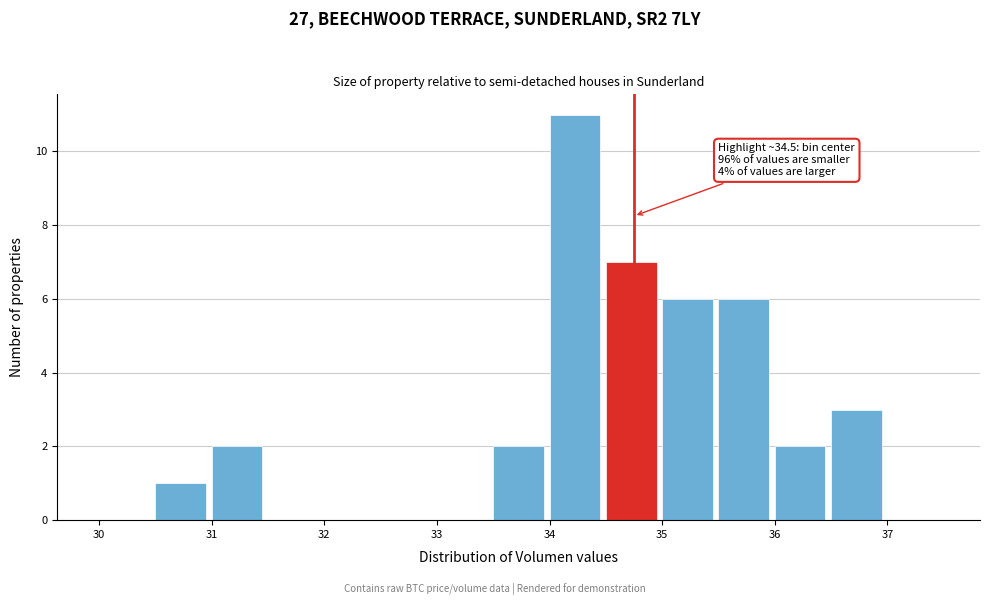

Over which range of the x-axis is the bar tallest?

34.0 to 34.5